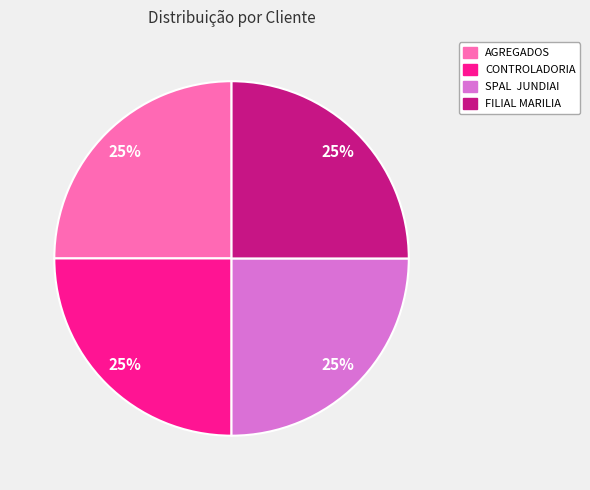

Approximately how many times larger is the value at FILIAL MARILIA compared to CONTROLADORIA?

1.0